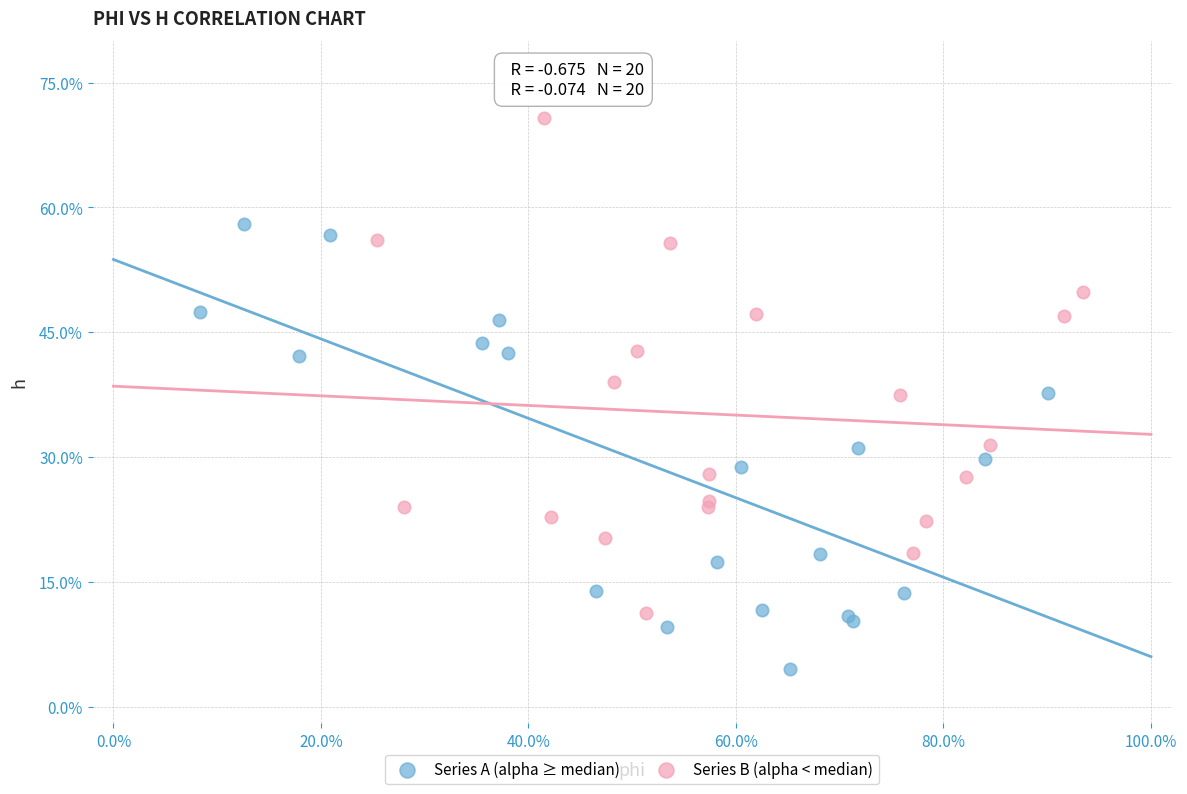

Which series contains the lowest Y value?

Series A (alpha ≥ median)